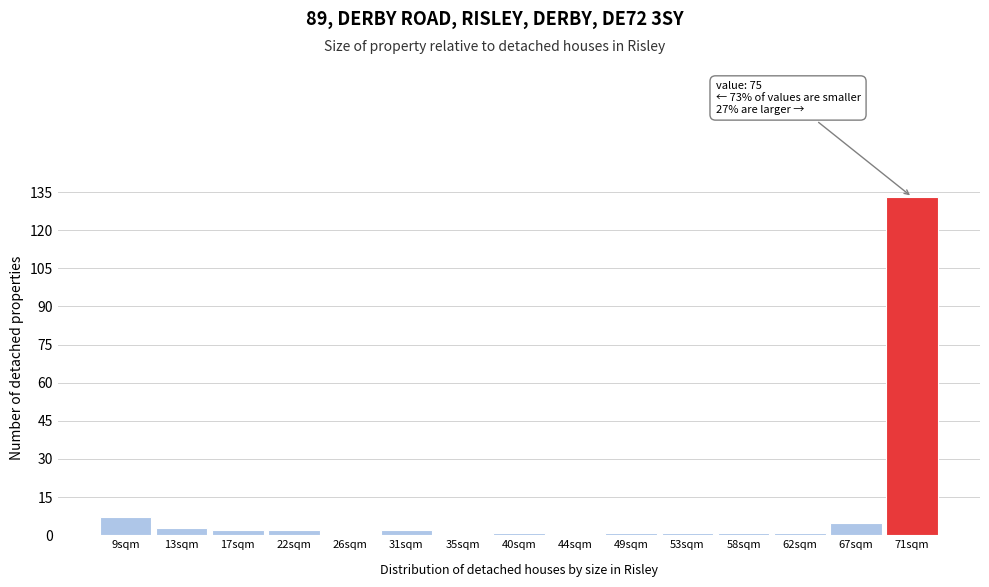

Reading left to right, what are all the values shown in this chart?

9sqm=7	13sqm=3	17sqm=2	22sqm=2	26sqm=0	31sqm=2	35sqm=0	40sqm=1	44sqm=0	49sqm=1	53sqm=1	58sqm=1	62sqm=1	67sqm=5	71sqm=133